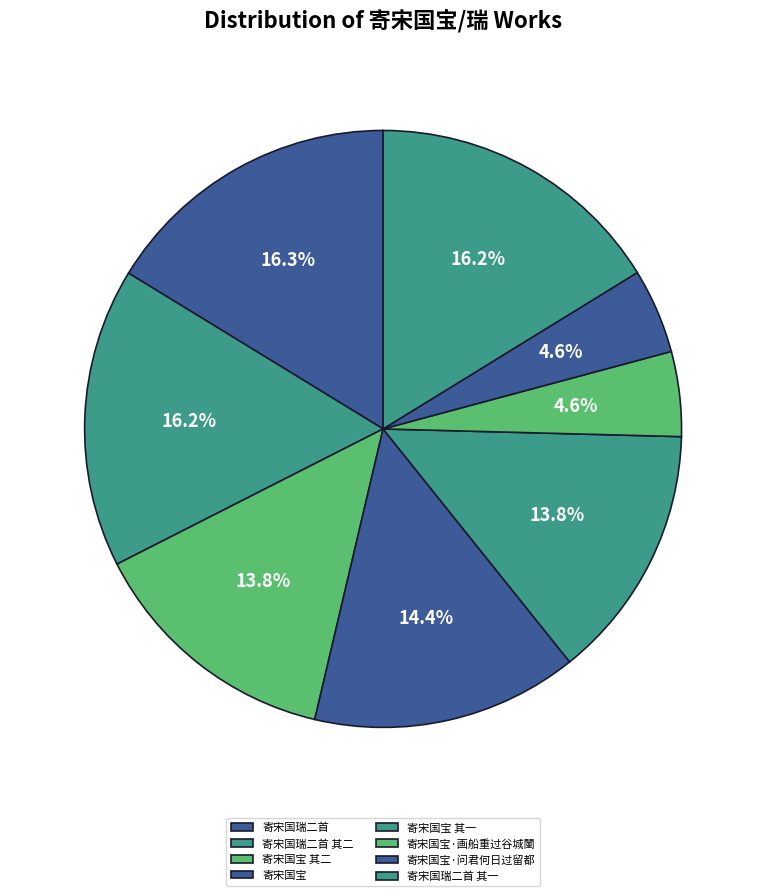

To the nearest percent, what is the combined percentage of 寄宋国宝 其一 and 寄宋国瑞二首 其一?

30%